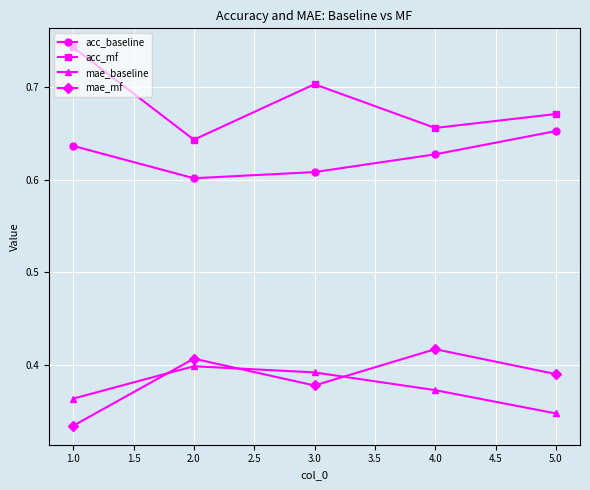

What is the spread (max minus min) of values at 2.0?

0.2